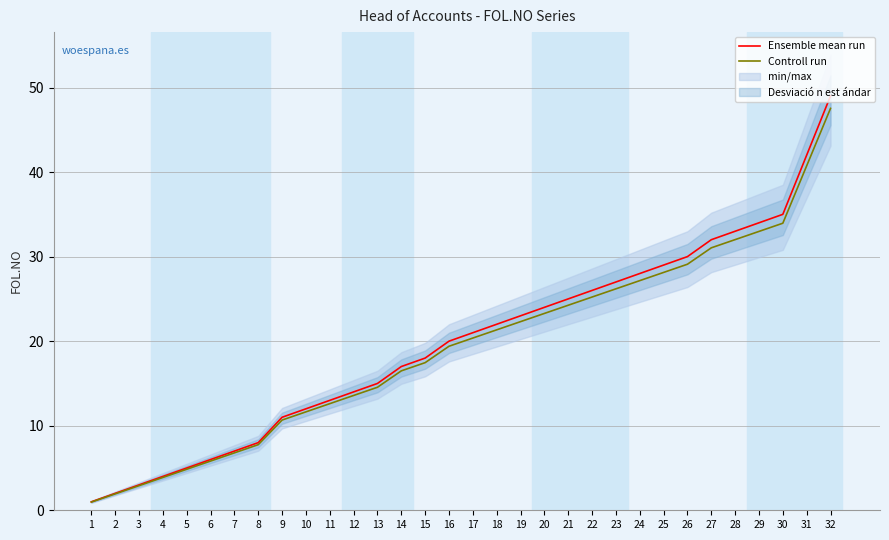

How many lines are shown in the chart?

2